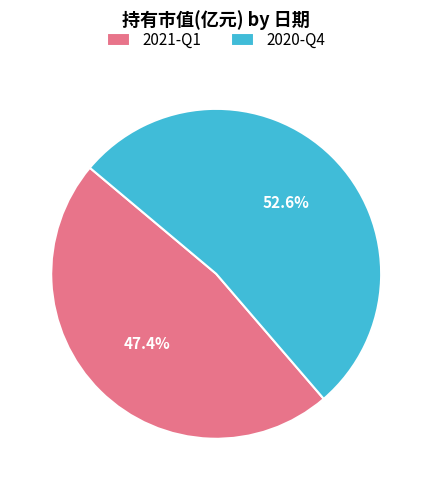

What is the total percentage of 2021-Q1 and 2020-Q4?

100.0%